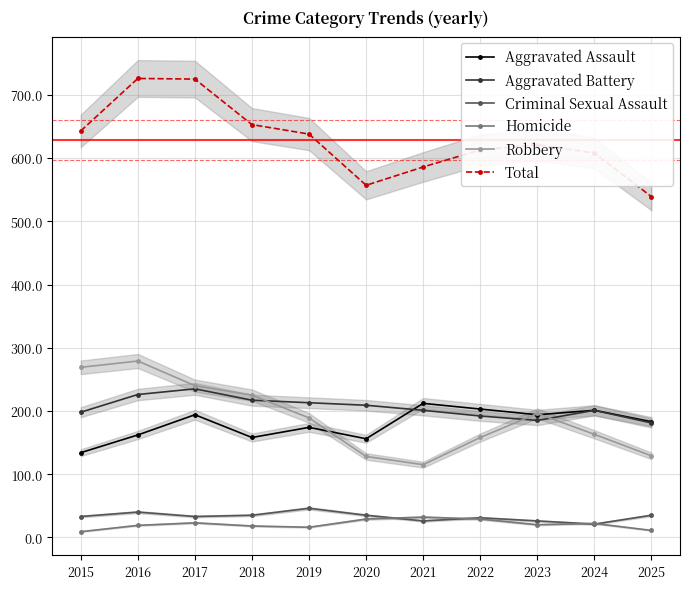

True or false: Robbery has a value of 269 at 2015.

True